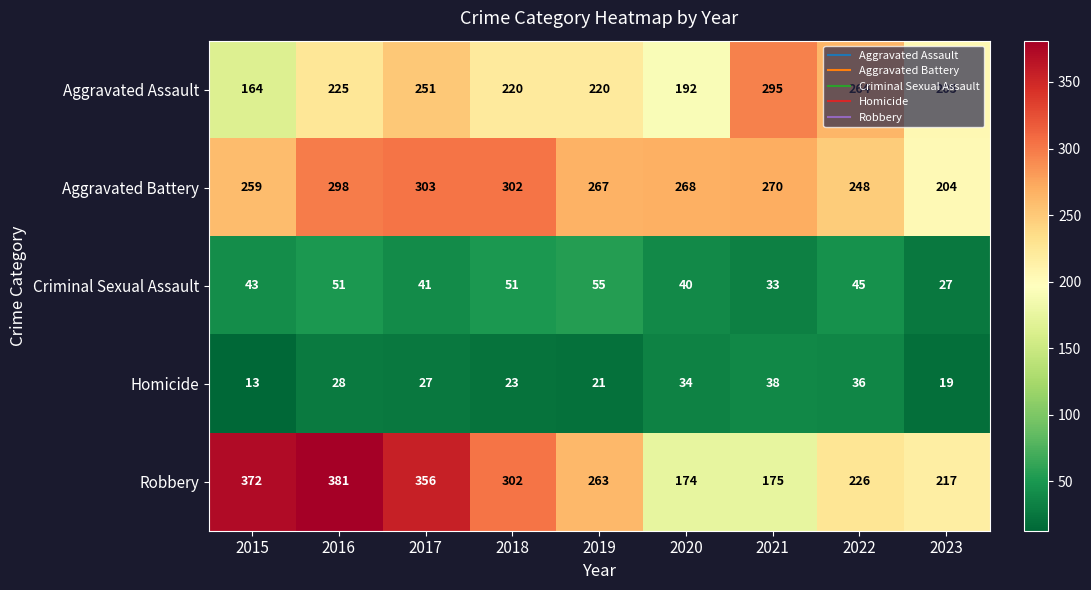

How many distinct data groups are displayed?

5